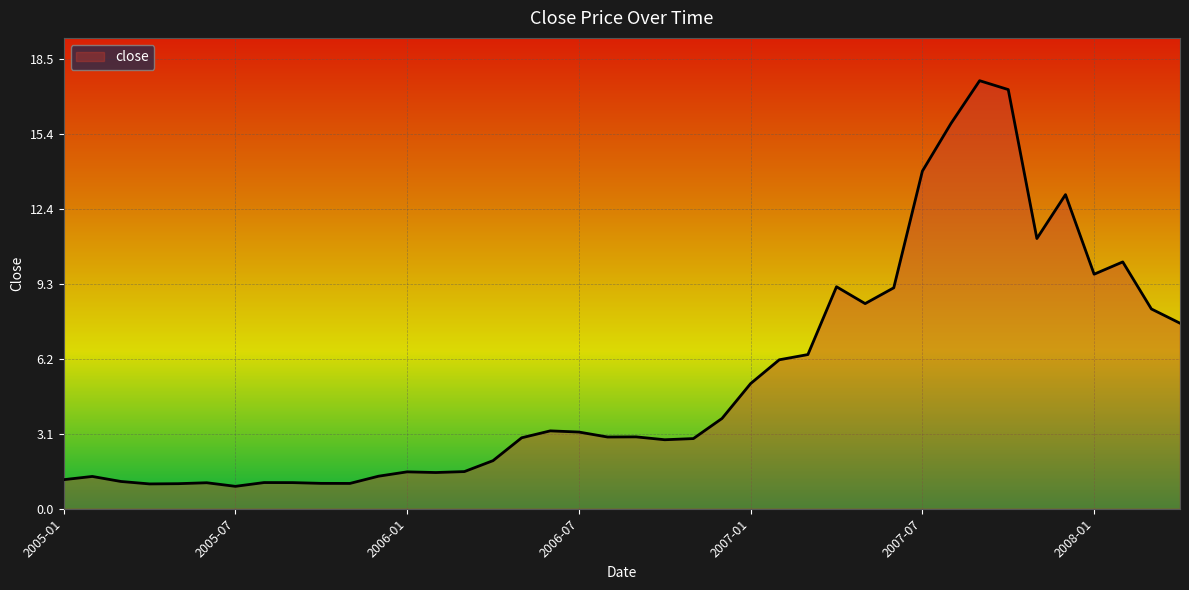

What is the difference between the maximum and minimum values?

16.7